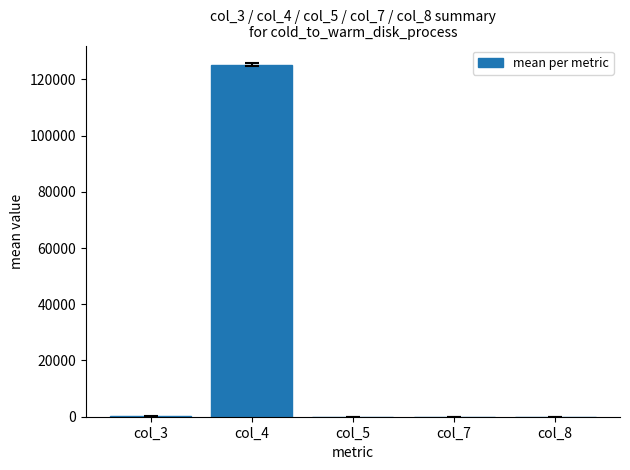

What is the maximum value shown in the chart?

125162.0